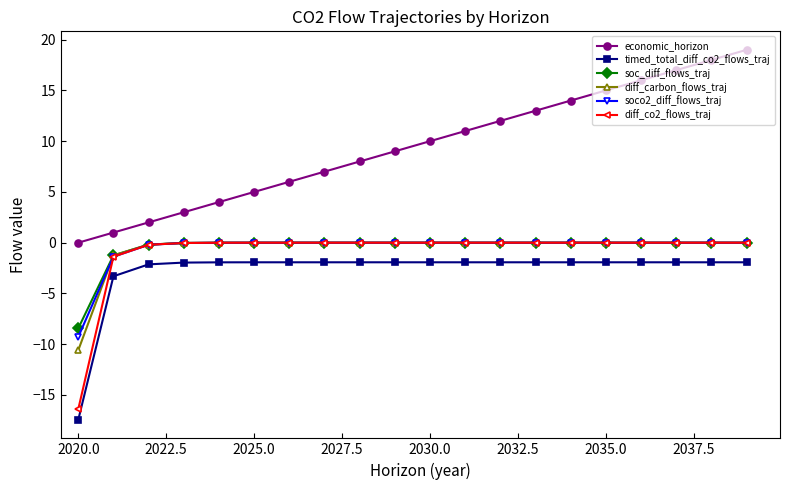

What is the greatest value displayed?

19.0